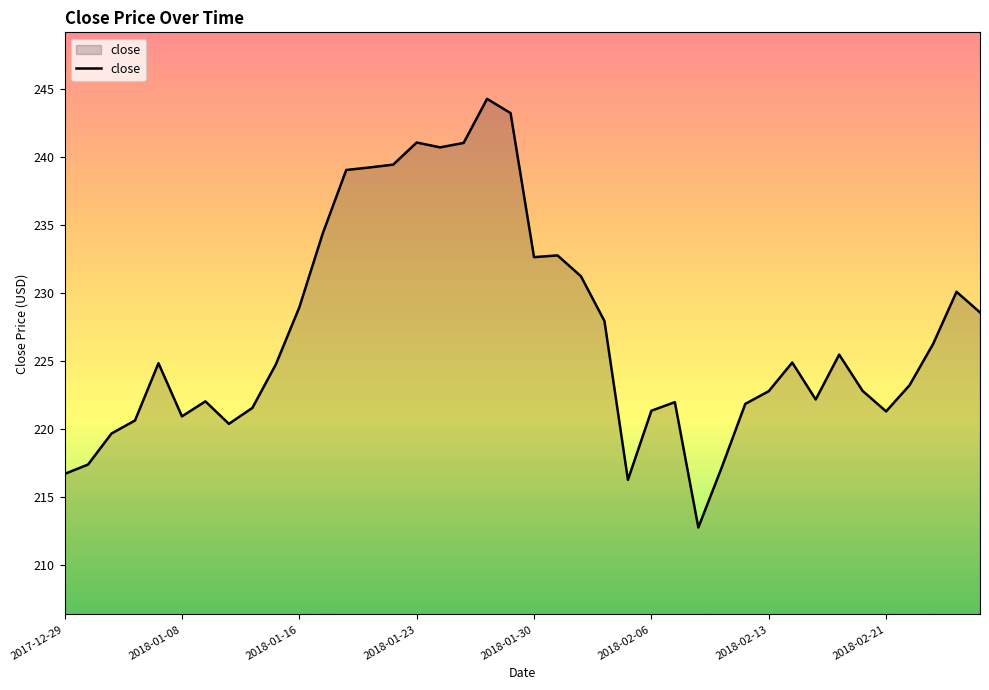

What is the maximum value shown in the chart?

244.2